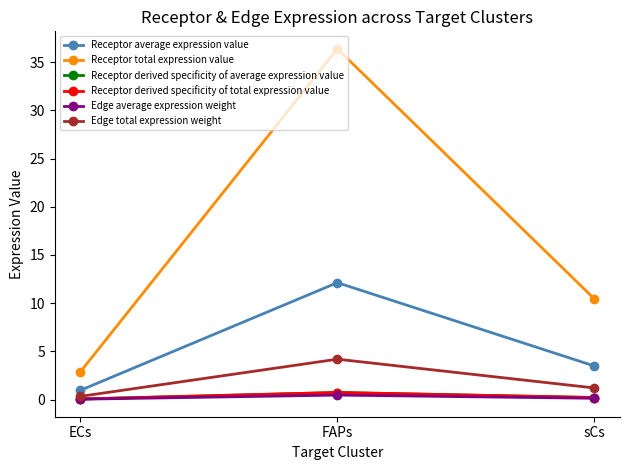

At which category is the sum across all series the highest?

FAPs